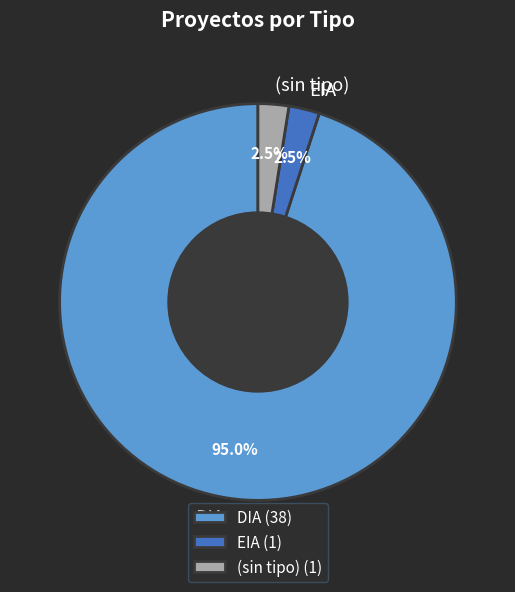

What is the ratio of the value at (sin tipo) to the value at EIA?

1.0